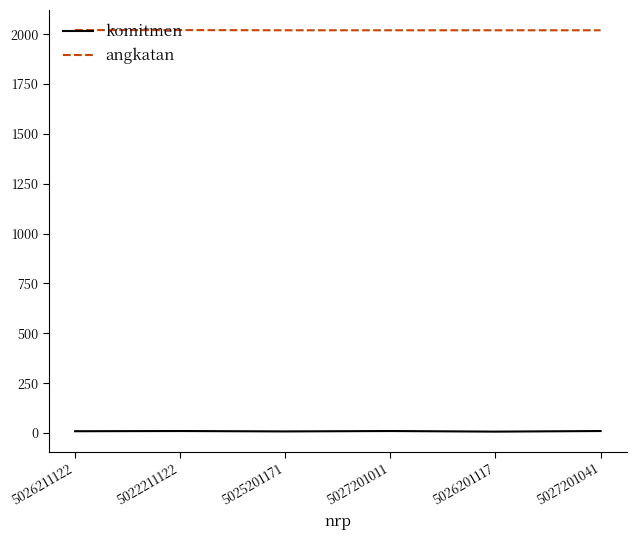

True or false: angkatan and komitmen cross at least once.

False